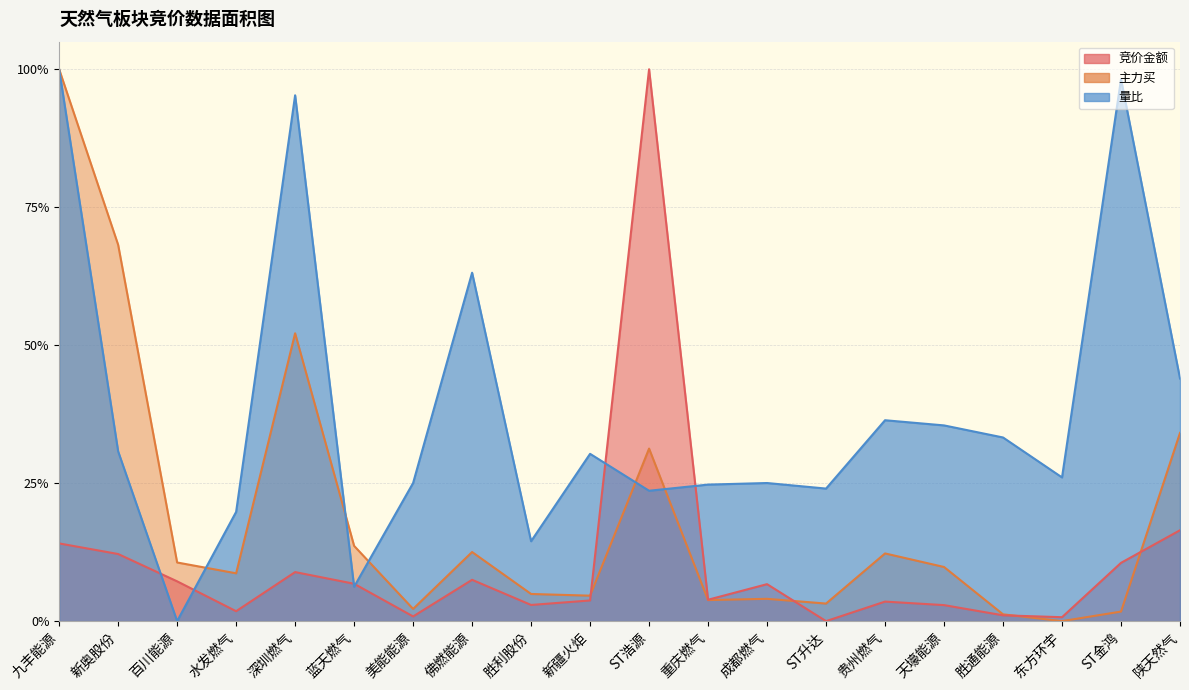

What is the sum of the 竞价金额 values at ST金鸿 and 陕天然气?

0.3